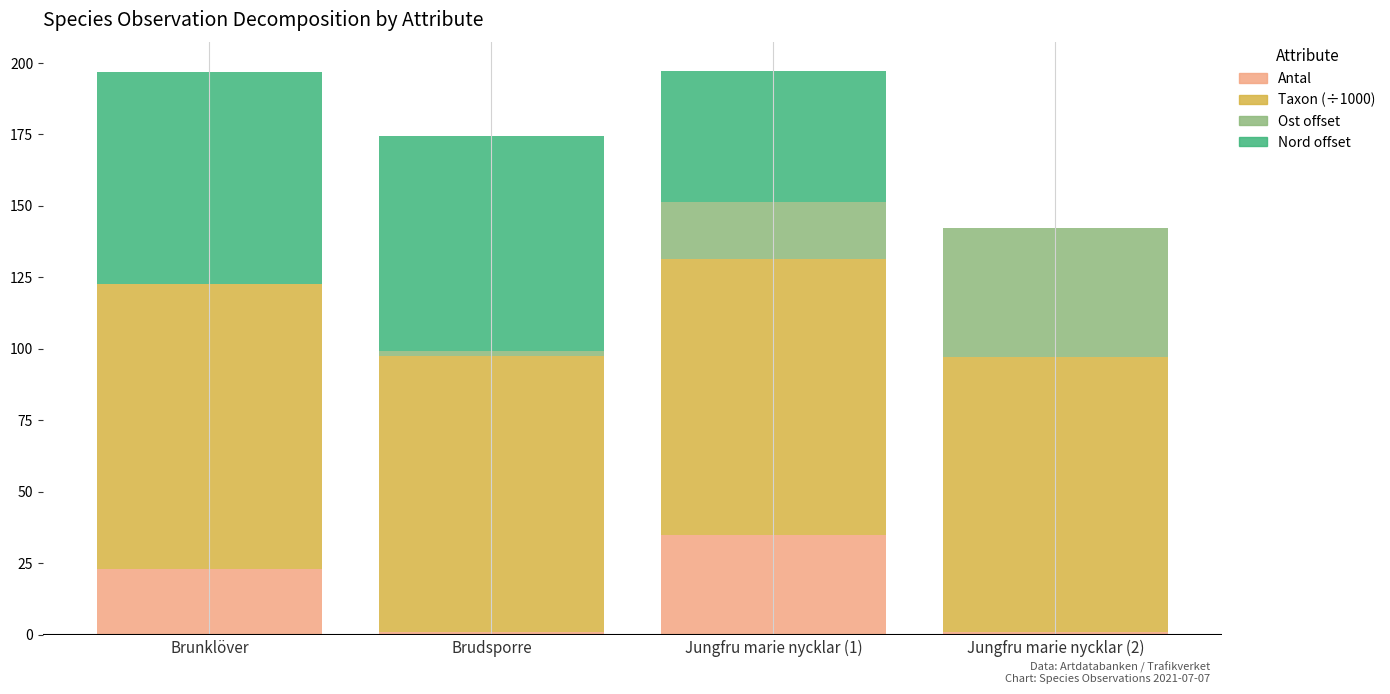

At which label does Antal reach its peak?

Jungfru marie nycklar (1)